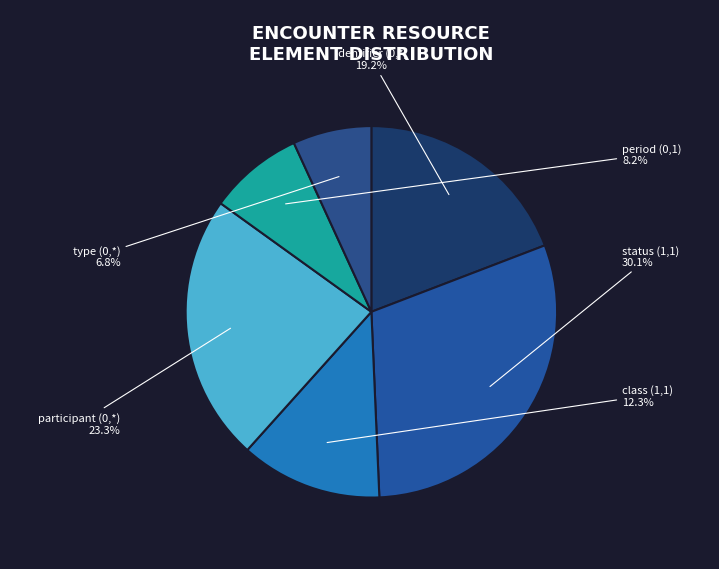

What portion of the pie excludes type (0,*)?

93.2%